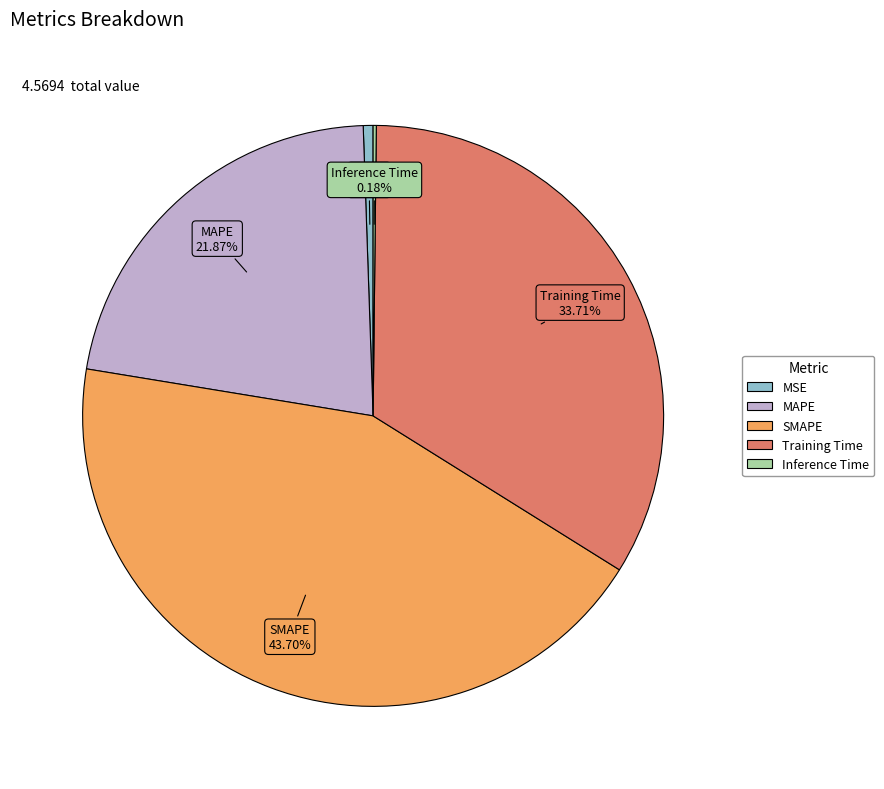

Is there any slice that represents more than half of the pie?

No